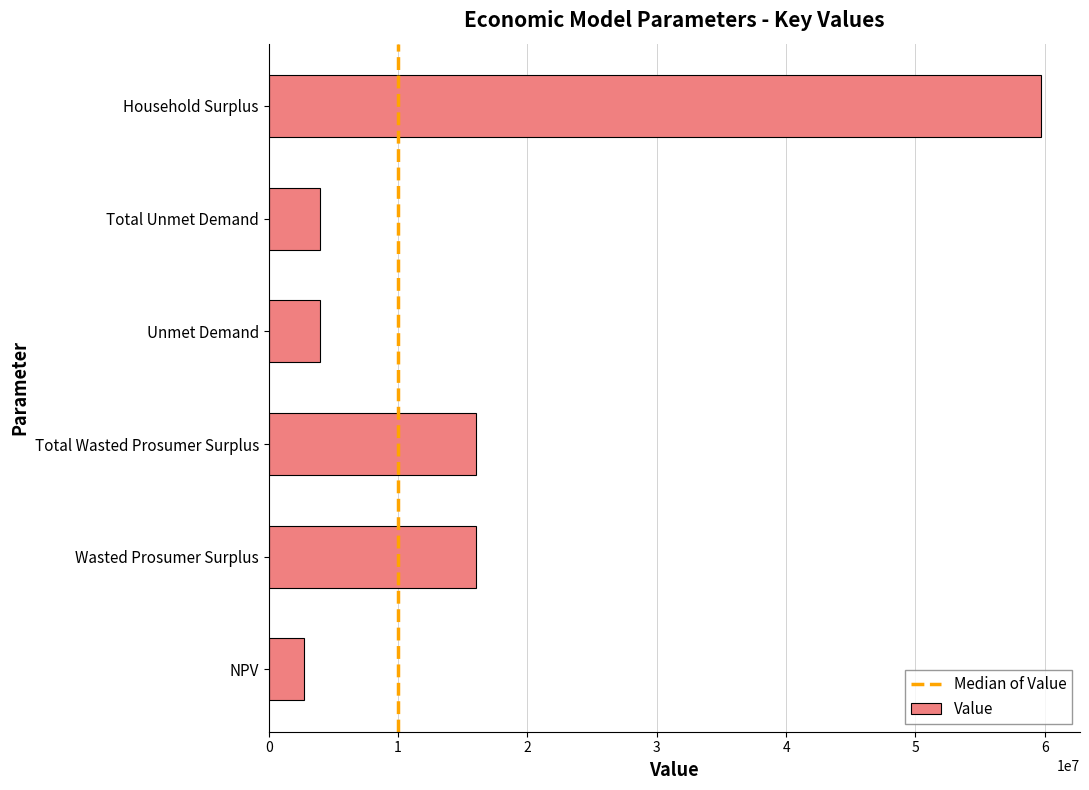

How many bars are there in total?

6